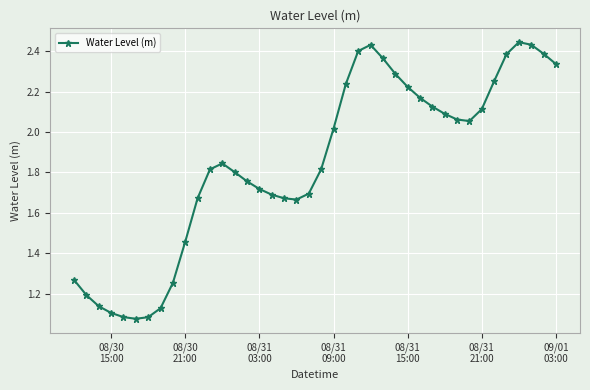

How many lines are shown in the chart?

1